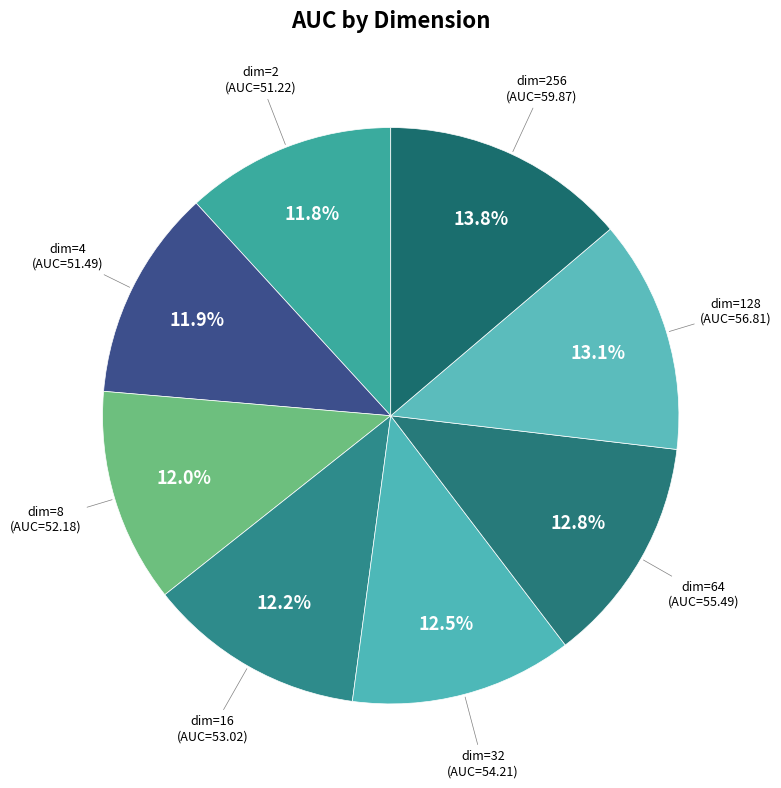

What is the ratio of the value at dim=32 to the value at dim=256?

0.9